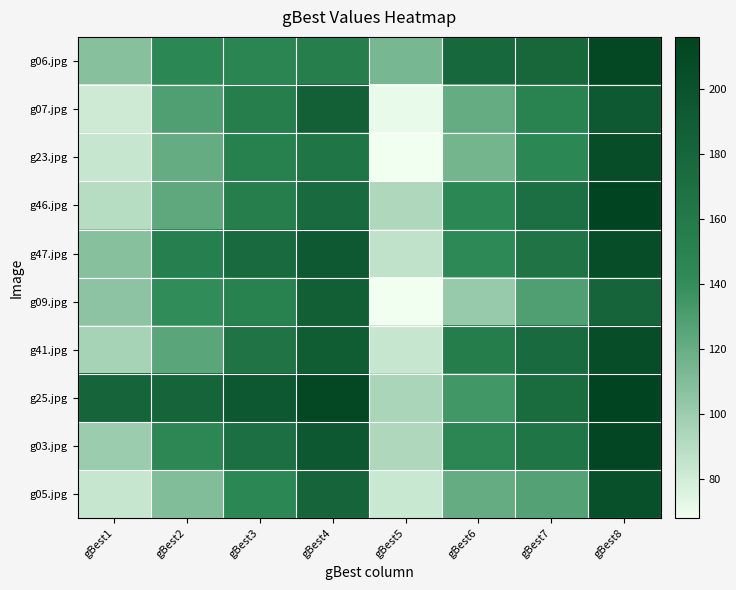

What is the minimum value shown in the chart?

68